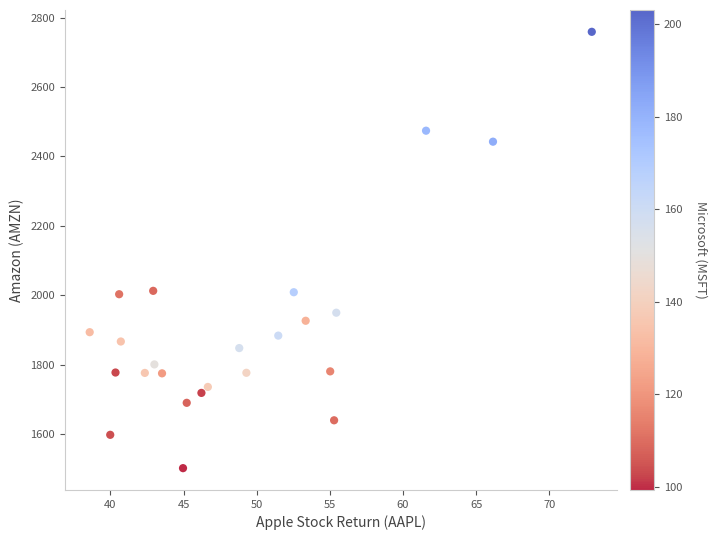

What is the range of Y values (max minus min)?

1256.9